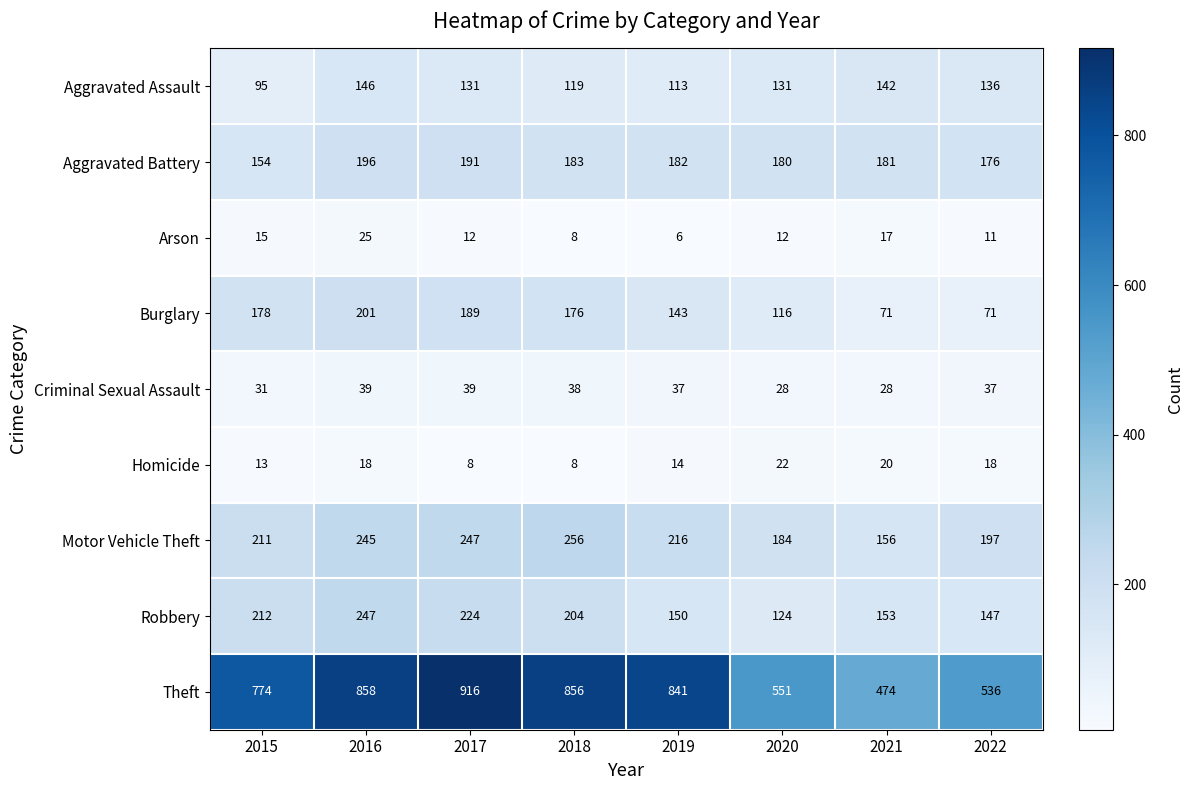

Between 2017 and 2021, which series saw the biggest shift?

Theft